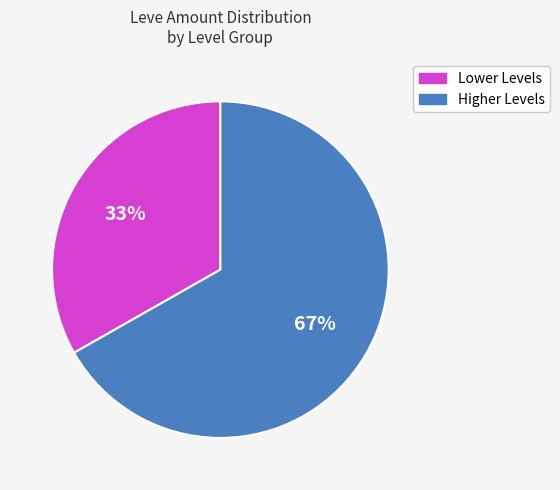

To the nearest percent, what is the difference between the largest and smallest slice percentages?

34%